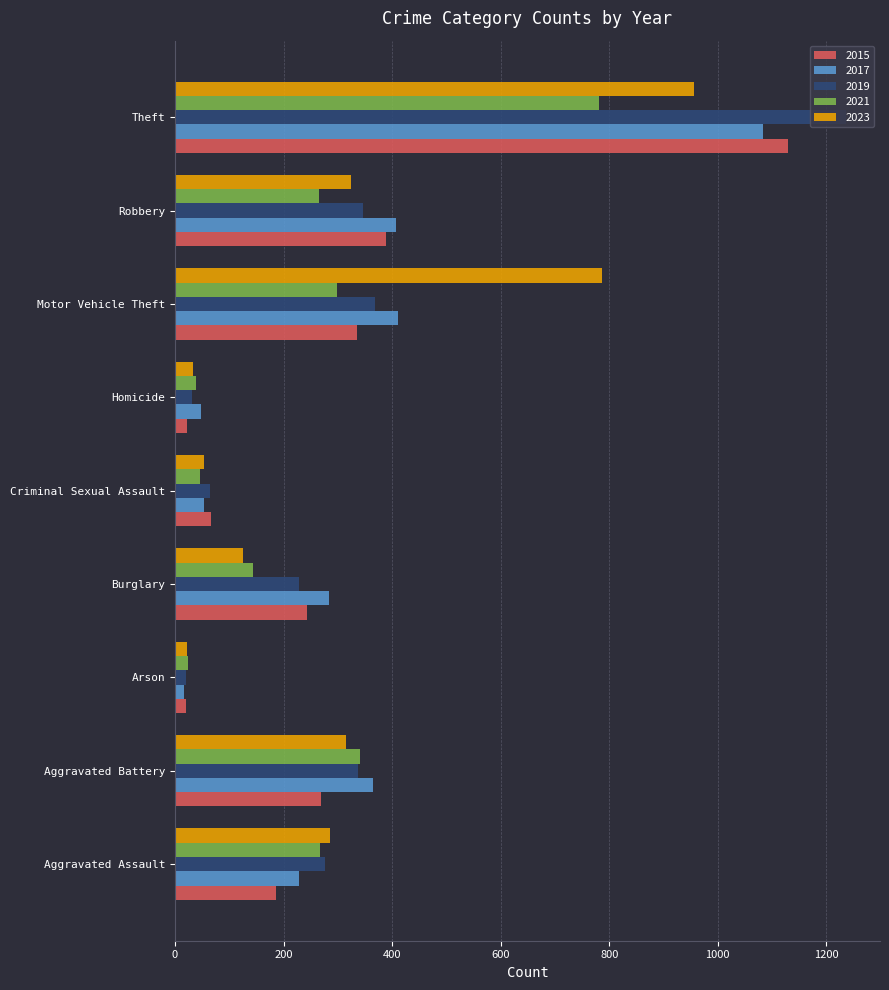

What value does the 2021 series have at Aggravated Assault, to the nearest 10?

270